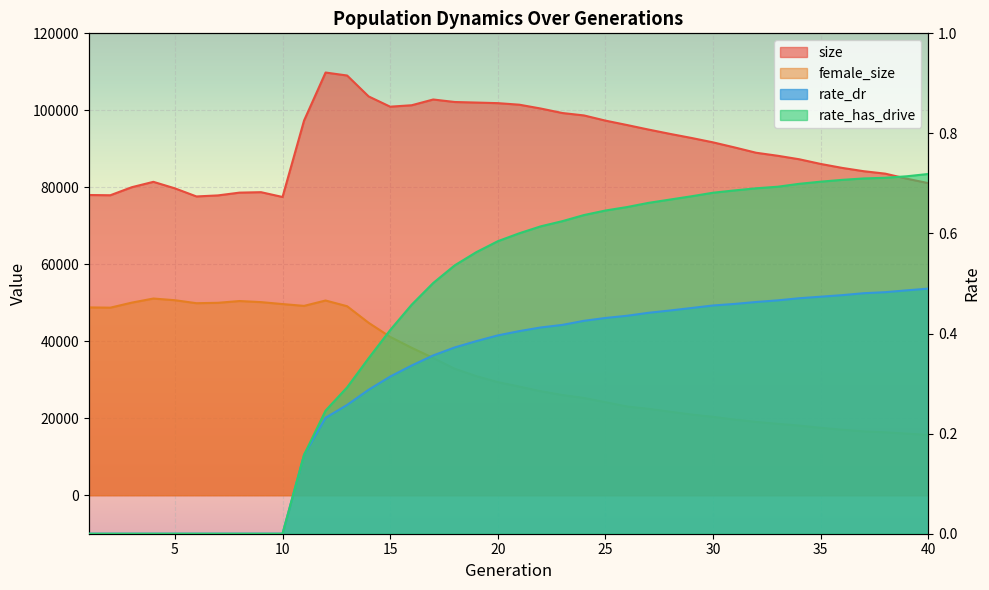

Reading right to left, list all the values displayed in this chart.

size: 40=81083.0	39=82234.0	38=83545.0	37=84178.0	36=85037.0	35=86067.0	34=87287.0	33=88196.0	32=88977.0	31=90358.0	30=91675.0	29=92815.0	28=93878.0	27=95002.0	26=96182.0	25=97324.0	24=98674.0	23=99298.0	22=100460.0	21=101461.0	20=101864.0	19=102016.0	18=102160.0	17=102812.0	16=101320.0	15=100945.0	14=103609.0	13=109042.0	12=109817.0	11=97347.0	10=77485.0	9=78732.0	8=78616.0	7=77894.0	6=77625.0	5=79729.0	4=81421.0	3=80027.0	2=77935.0	1=77997.0
female_size: 40=15661.0	39=16005.0	38=16348.0	37=16593.0	36=17009.0	35=17515.0	34=18091.0	33=18547.0	32=19053.0	31=19645.0	30=20364.0	29=20967.0	28=21702.0	27=22456.0	26=23057.0	25=24174.0	24=25287.0	23=26043.0	22=27024.0	21=28232.0	20=29393.0	19=30951.0	18=32855.0	17=35657.0	16=38305.0	15=41144.0	14=44793.0	13=49105.0	12=50590.0	11=49193.0	10=49663.0	9=50170.0	8=50453.0	7=49990.0	6=49888.0	5=50666.0	4=51101.0	3=50043.0	2=48728.0	1=48796.0
rate_dr: 40=0.5	39=0.5	38=0.5	37=0.5	36=0.5	35=0.5	34=0.5	33=0.5	32=0.5	31=0.5	30=0.5	29=0.5	28=0.4	27=0.4	26=0.4	25=0.4	24=0.4	23=0.4	22=0.4	21=0.4	20=0.4	19=0.4	18=0.4	17=0.4	16=0.3	15=0.3	14=0.3	13=0.3	12=0.2	11=0.2	10=0.0	9=0.0	8=0.0	7=0.0	6=0.0	5=0.0	4=0.0	3=0.0	2=0.0	1=0.0
rate_has_drive: 40=0.7	39=0.7	38=0.7	37=0.7	36=0.7	35=0.7	34=0.7	33=0.7	32=0.7	31=0.7	30=0.7	29=0.7	28=0.7	27=0.7	26=0.7	25=0.6	24=0.6	23=0.6	22=0.6	21=0.6	20=0.6	19=0.6	18=0.5	17=0.5	16=0.5	15=0.4	14=0.4	13=0.3	12=0.2	11=0.2	10=0.0	9=0.0	8=0.0	7=0.0	6=0.0	5=0.0	4=0.0	3=0.0	2=0.0	1=0.0